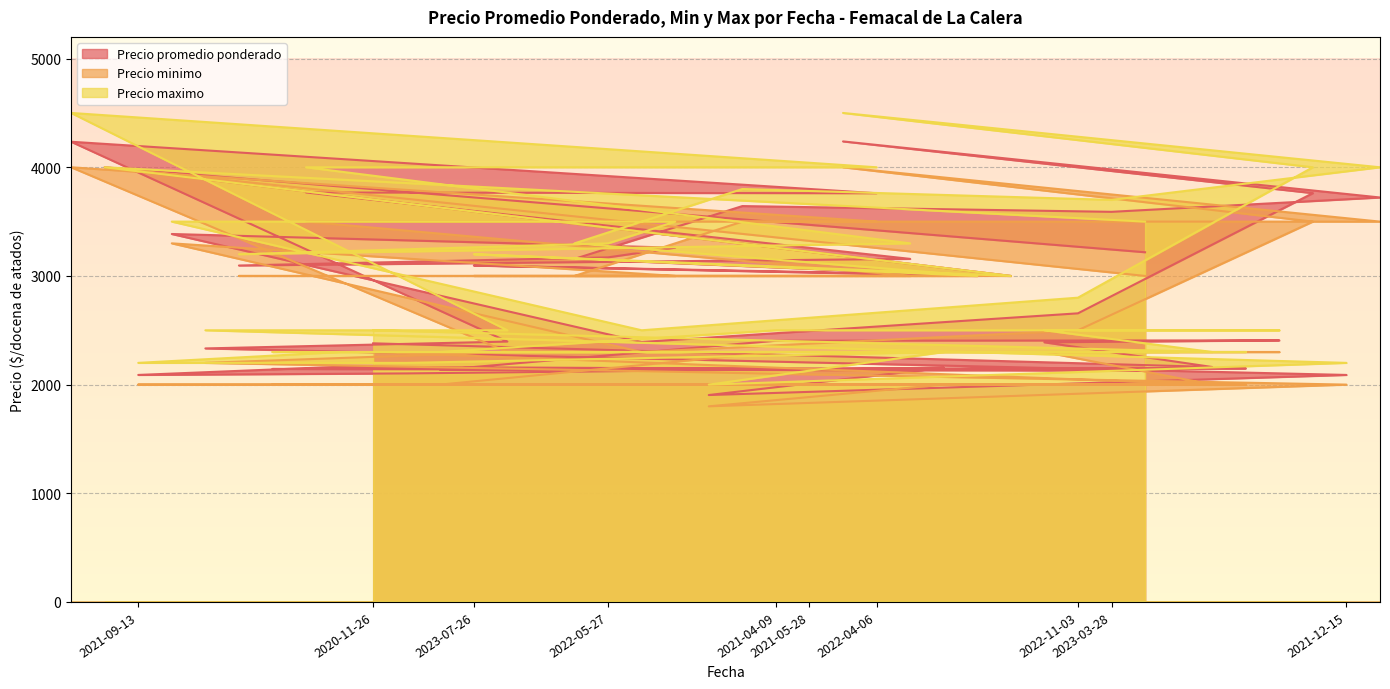

What is the sum of the Precio promedio ponderado values at 2021-06-08 and 2021-08-19?

4285